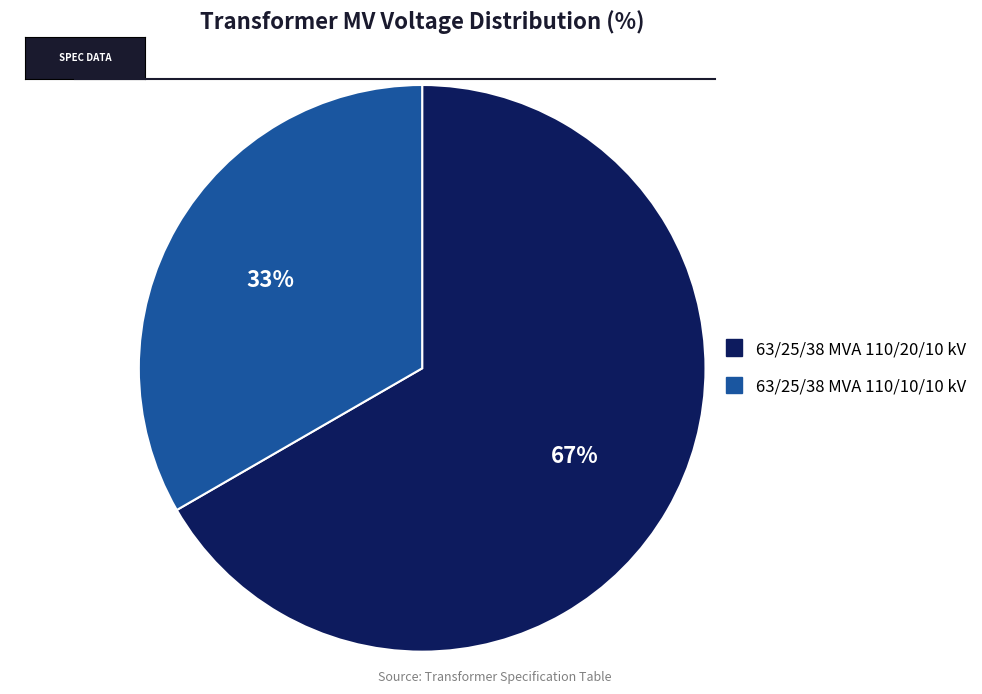

Rank the categories by value from lowest to highest.

63/25/38 MVA 110/10/10 kV, 63/25/38 MVA 110/20/10 kV